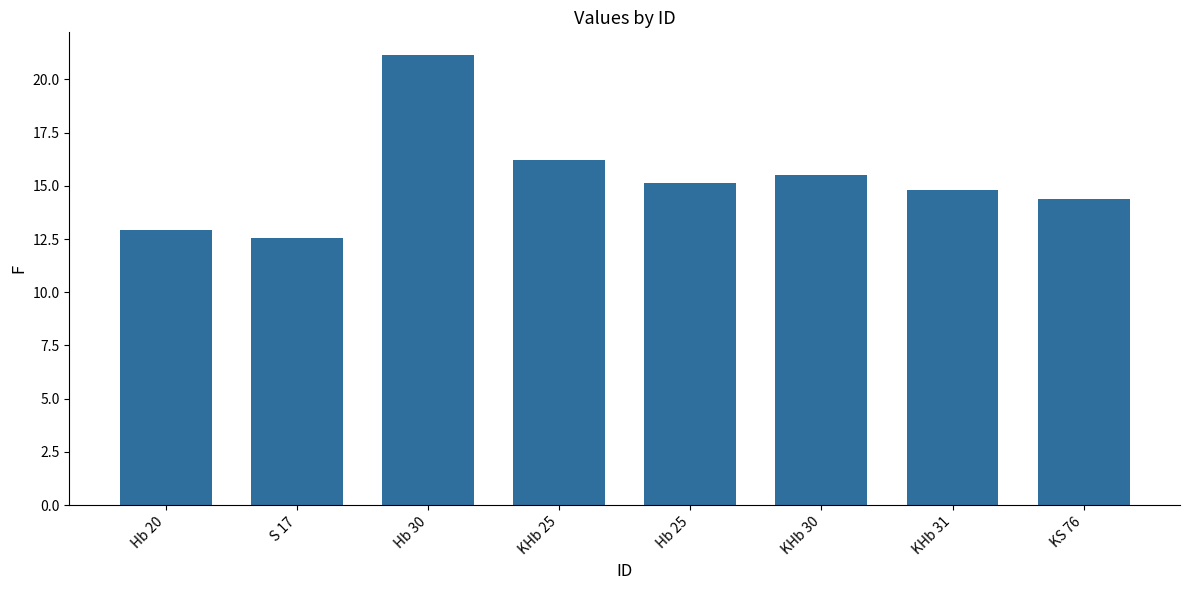

Which category has the lowest value across all series?

S 17